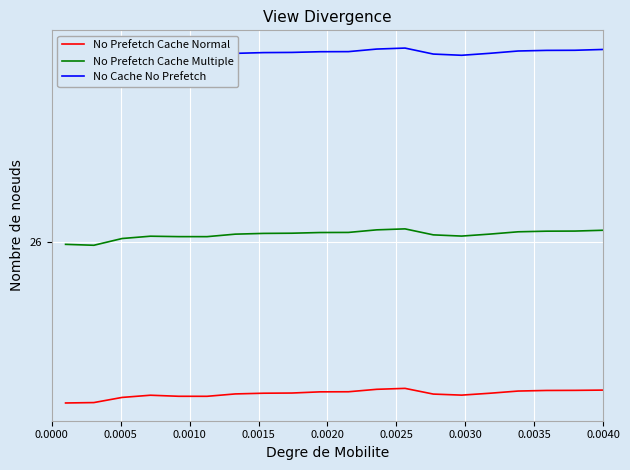

How many distinct data groups are displayed?

3